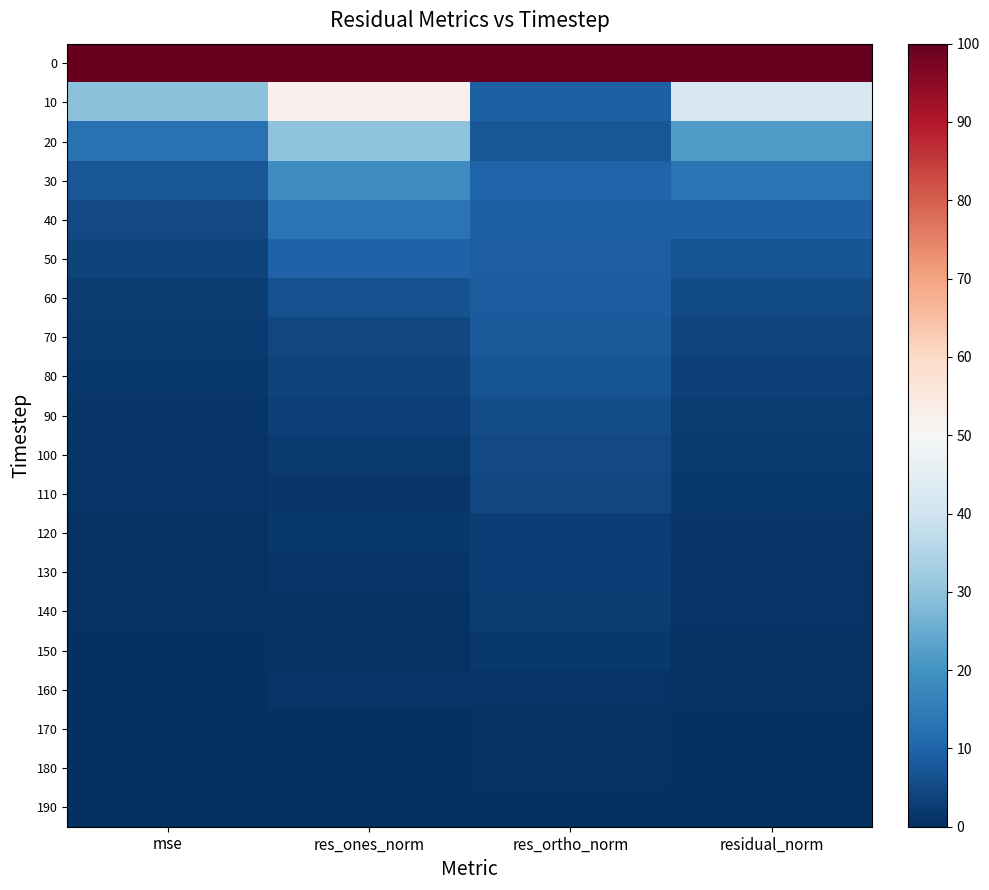

What is the total value across all series at res_ortho_norm?

195.0